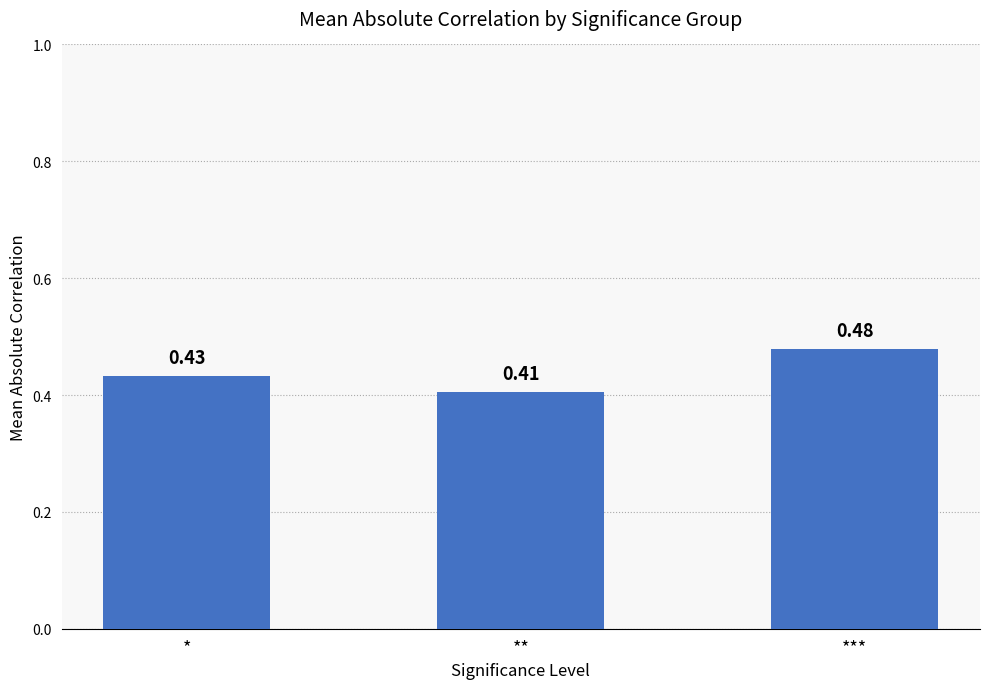

What is the label of the 3rd bar from the left?

***